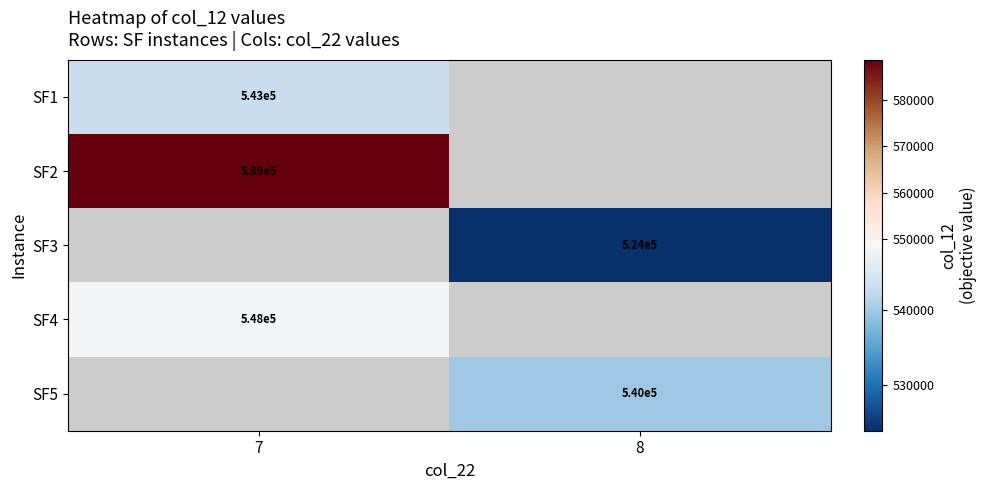

How many distinct data groups are displayed?

5